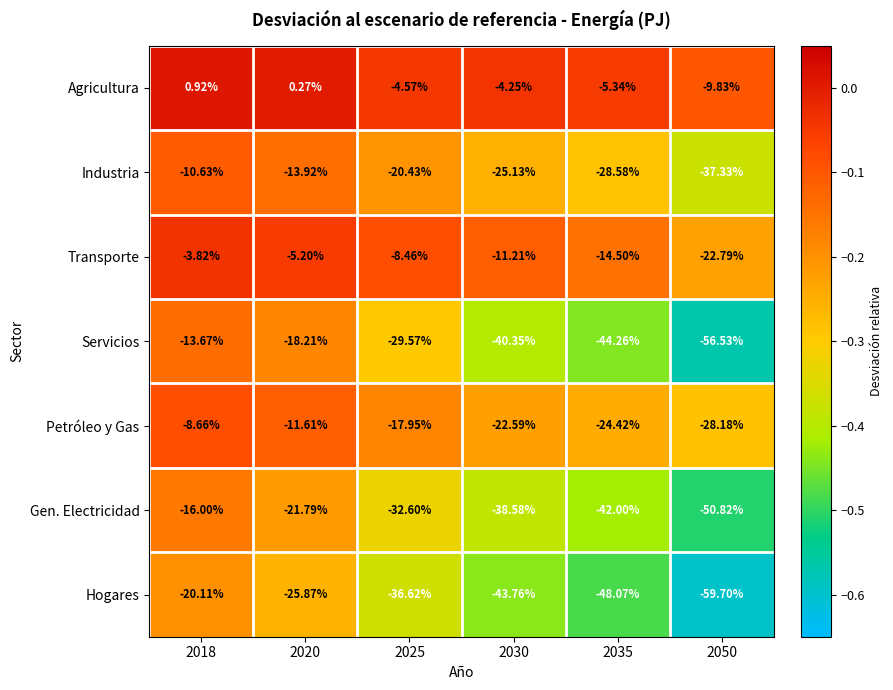

At which category does the chart reach its minimum across all series?

2050